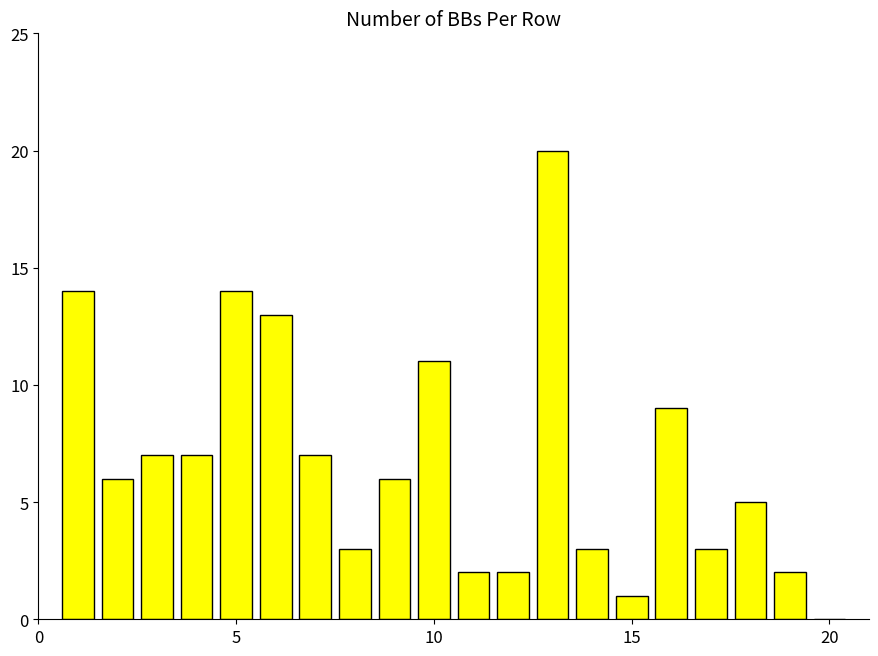

Reading left to right, list all the values displayed in this chart.

14	6	7	7	14	13	7	3	6	11	2	2	20	3	1	9	3	5	2	0